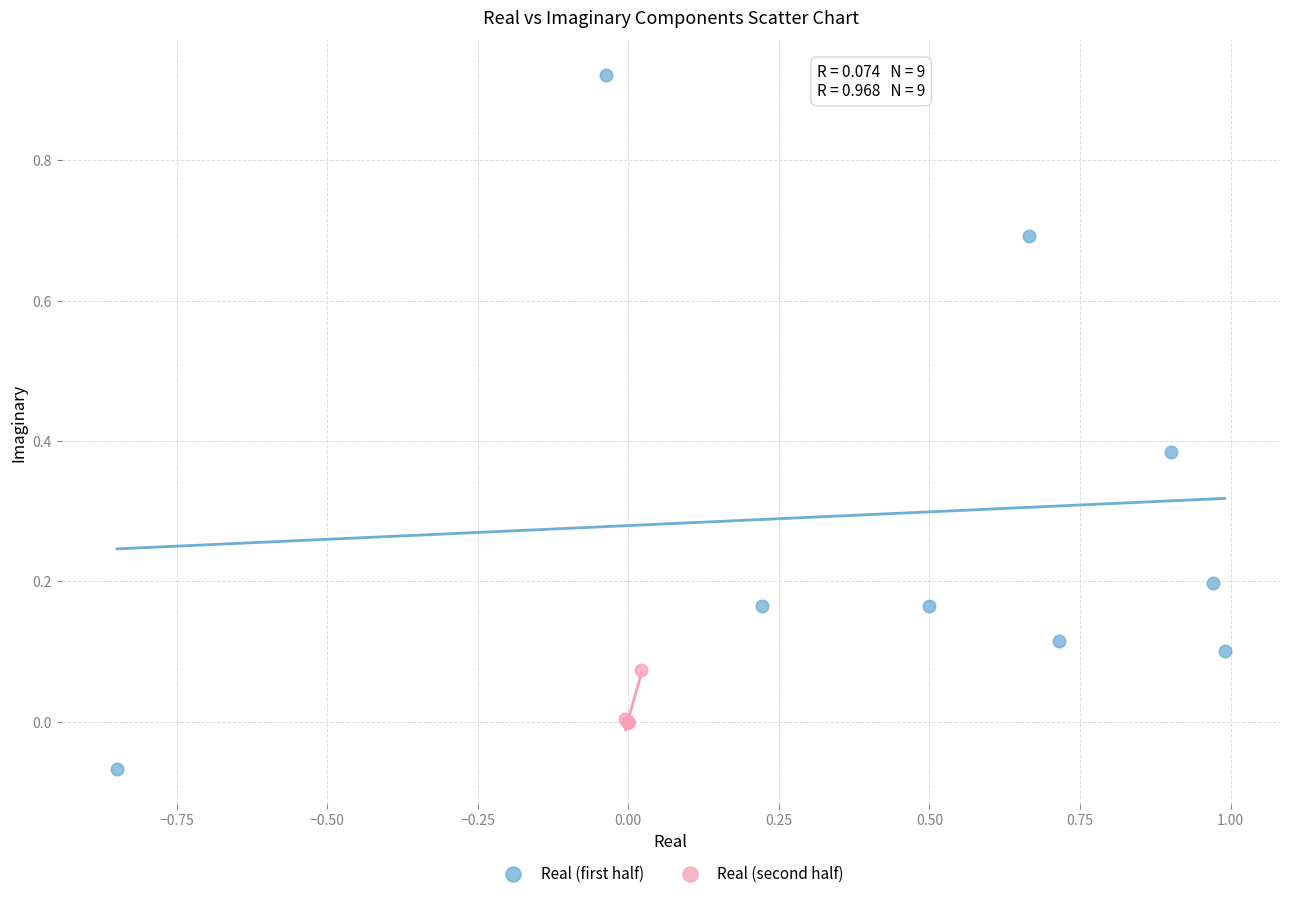

Which series reaches the minimum Y coordinate?

Real (first half)